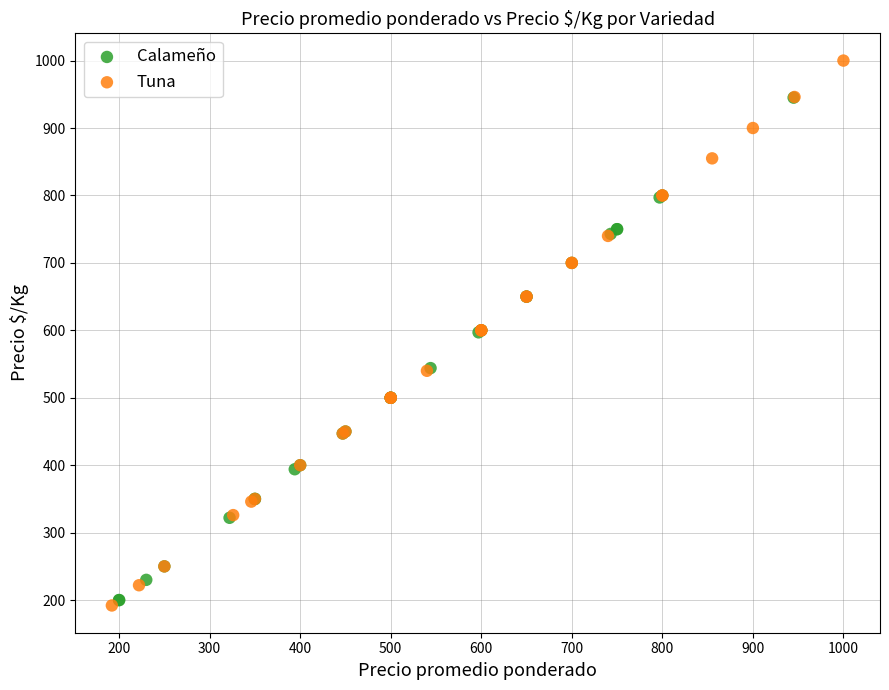

Which series has the widest spread of Y values?

Tuna